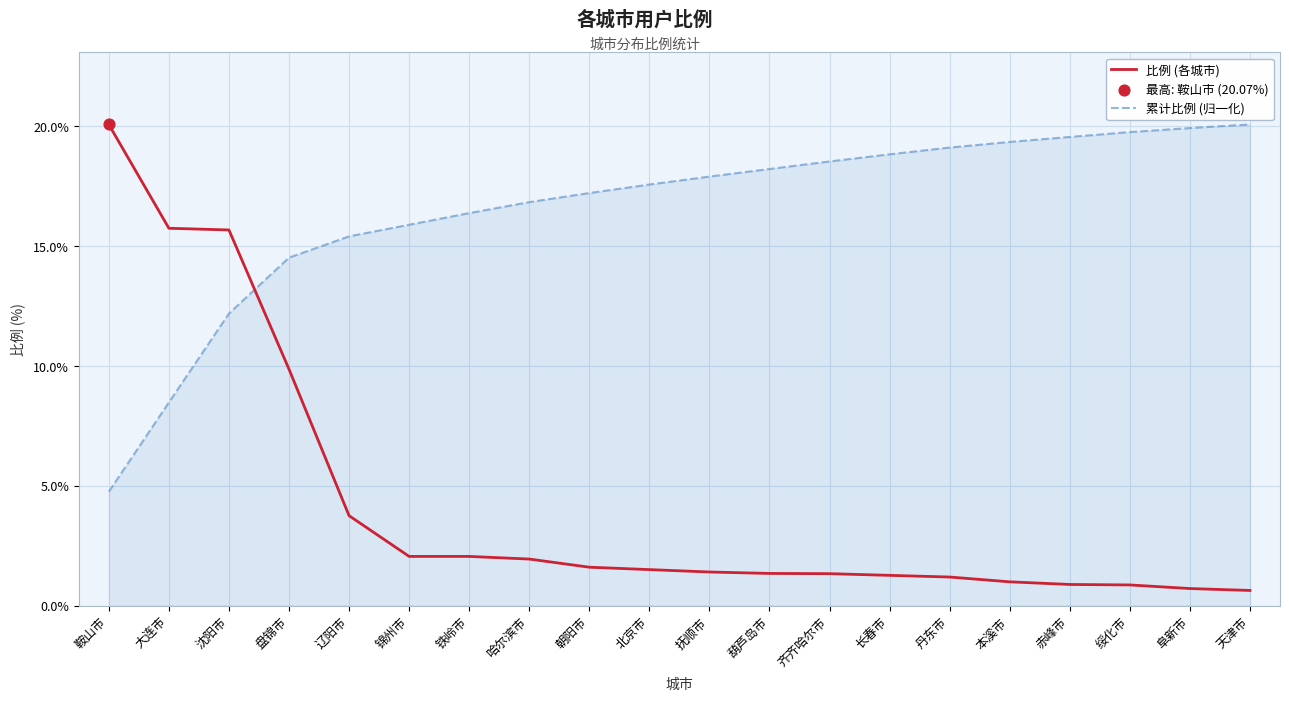

What is the difference between the maximum and minimum values in the 累计比例 (归一化) series?

15.3